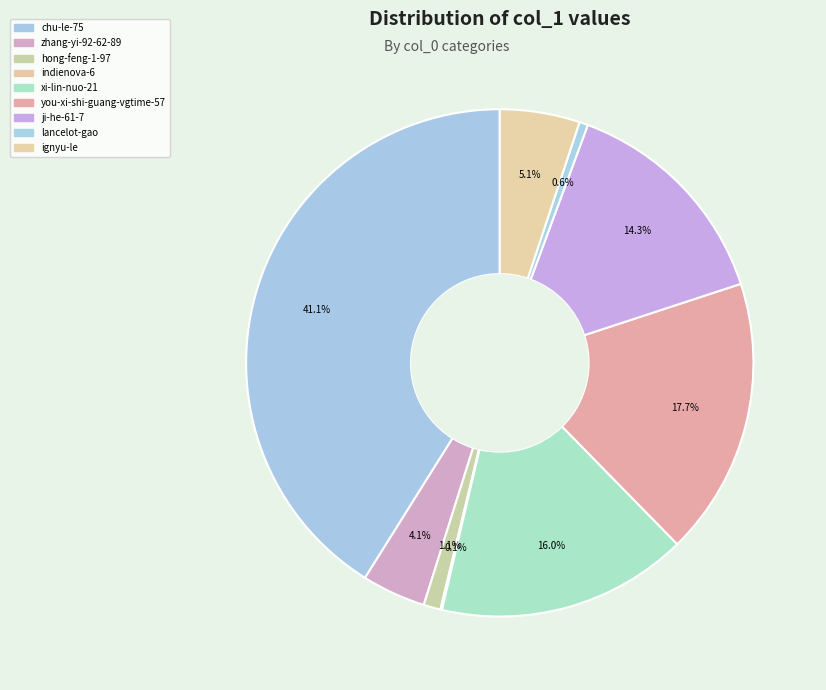

To the nearest percent, what is the combined percentage of chu-le-75 and ignyu-le?

46%